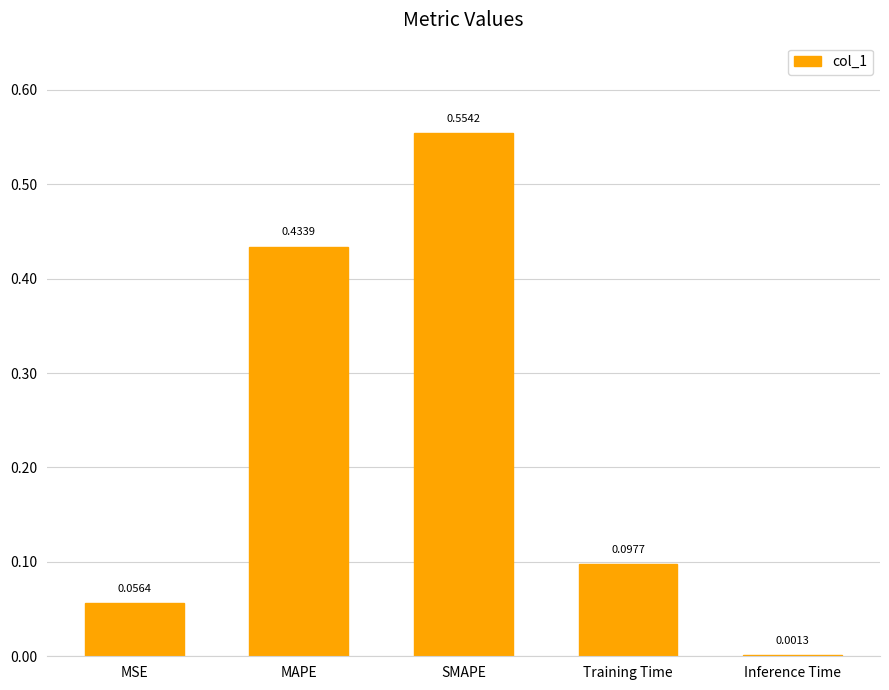

Is it true that the value at MAPE is 0.1?

False